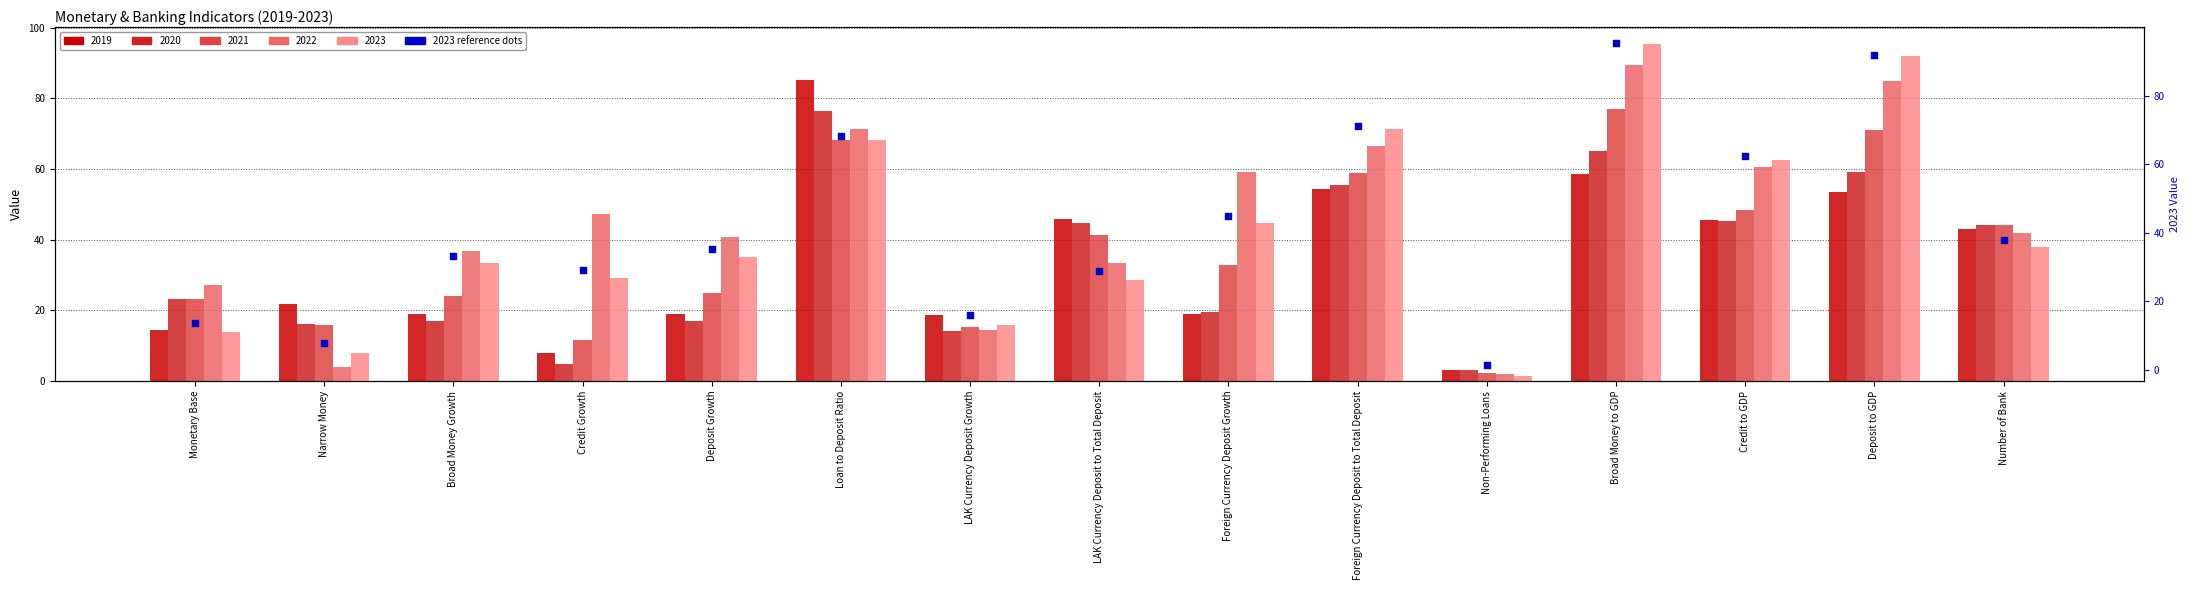

At which category is the sum across all series the highest?

Broad Money to GDP